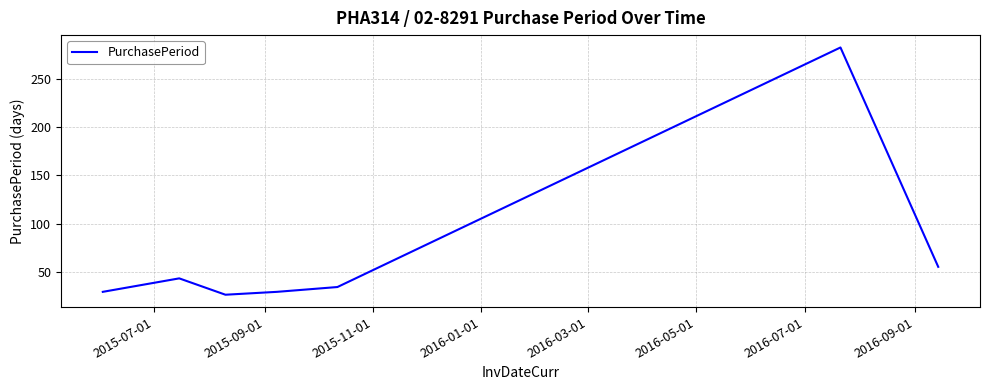

What is the greatest value displayed?

283